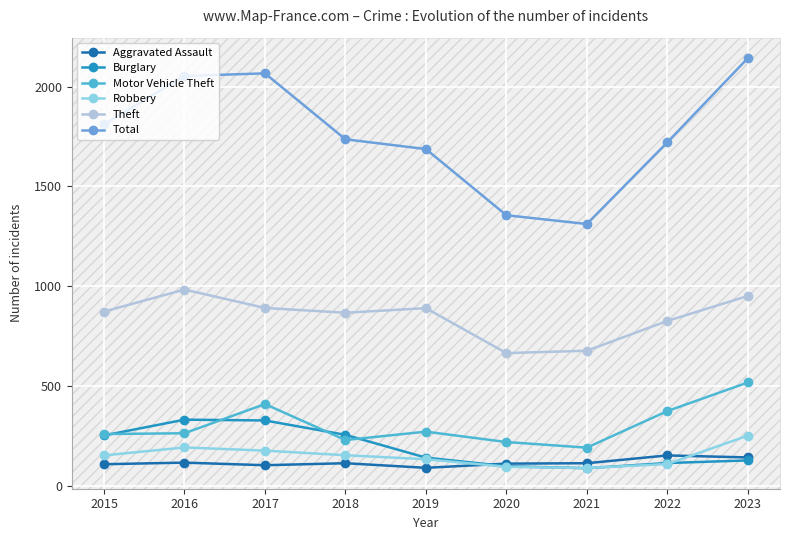

What is the highest value of the Robbery series?

253